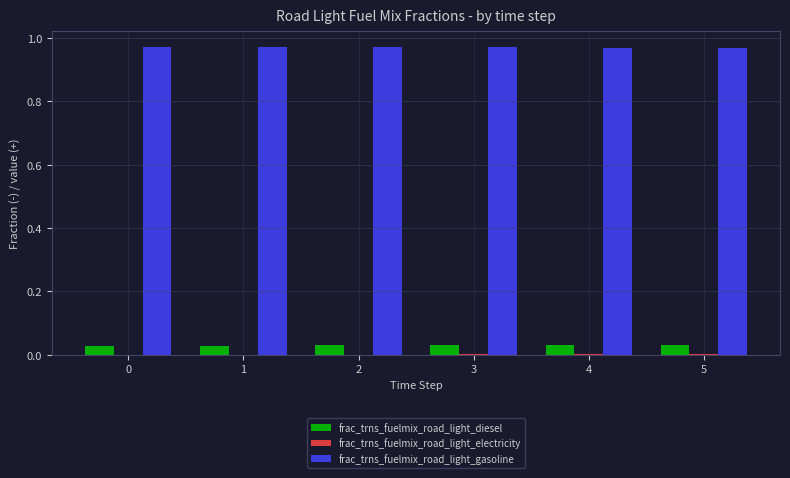

What is the sum of the frac_trns_fuelmix_road_light_diesel values at 1 and 2?

0.1